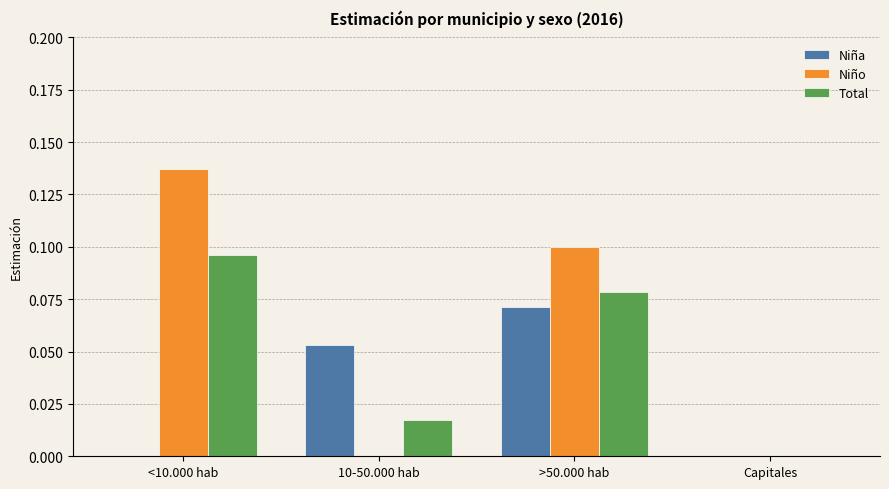

Which series has the largest total across all categories?

Niño